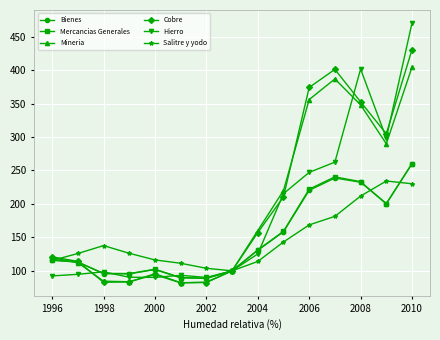

What is the value of the Mineria point at the 15th from the left?

404.4